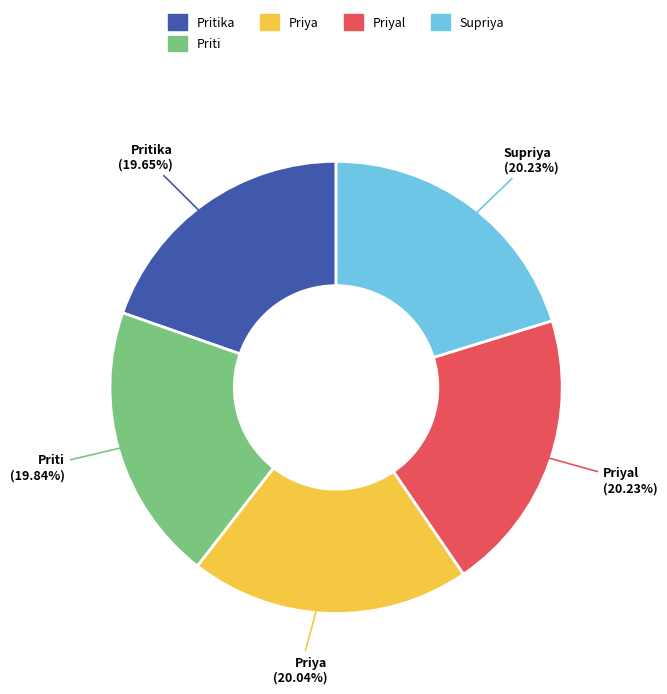

Combined, do Pritika and Priya account for over 50%?

No